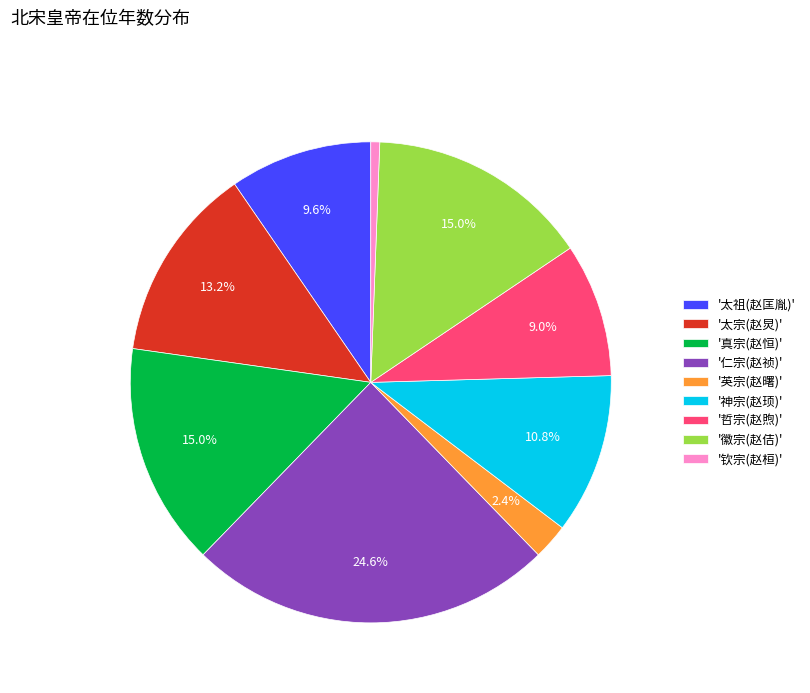

How many segments does this pie chart have?

9